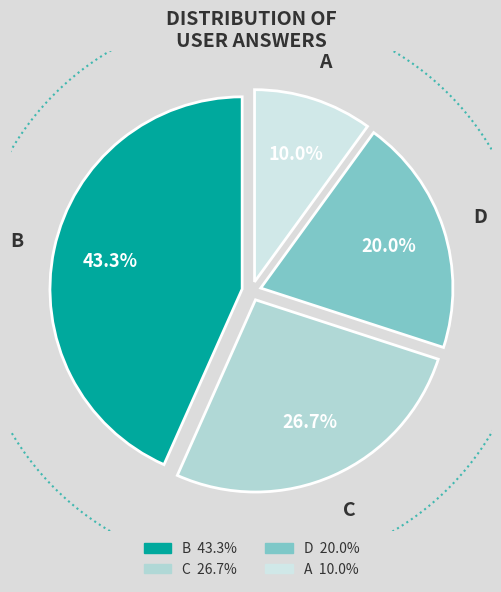

Rank the categories by value from lowest to highest.

a, d, c, b